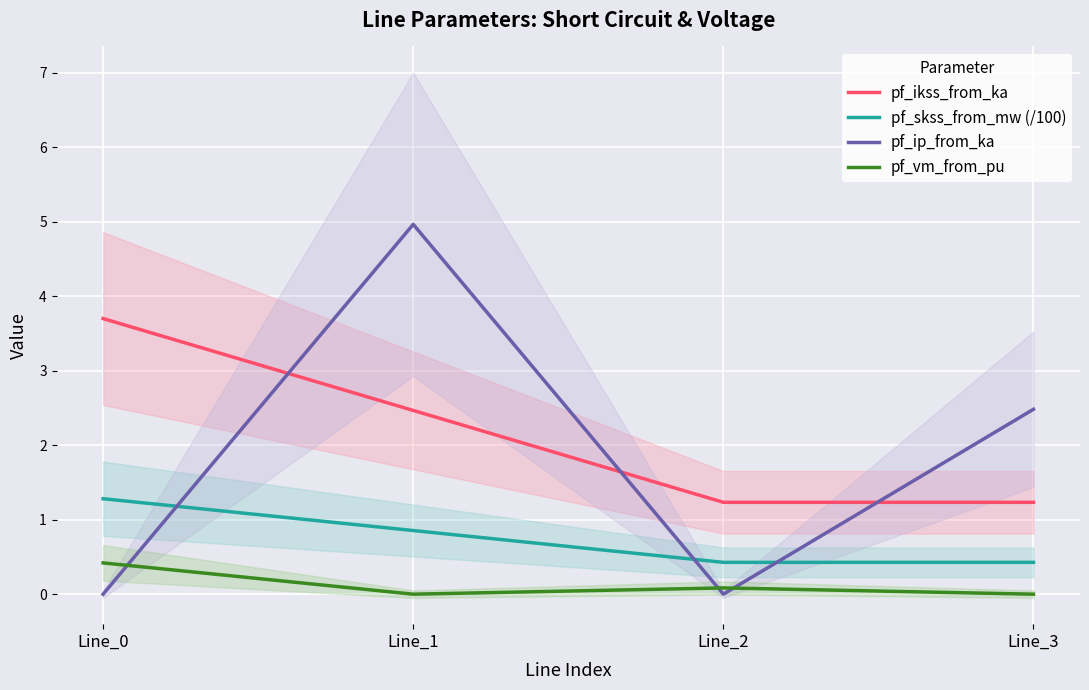

The value of pf_skss_from_mw (/100) at Line_2 is 0.4. True or false?

True